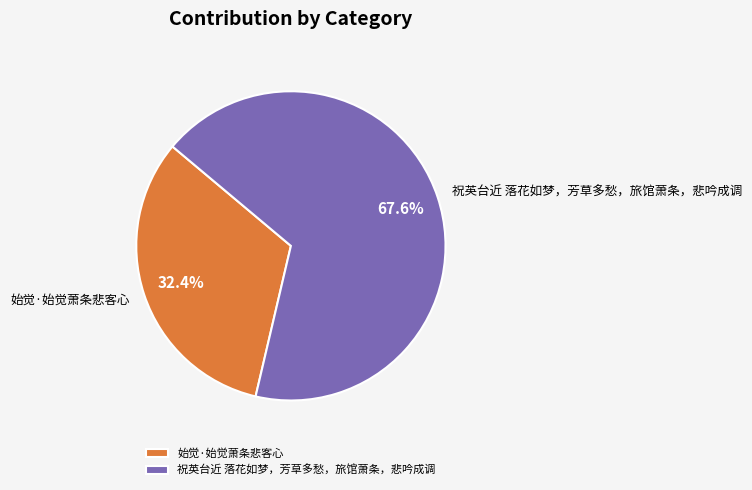

Which category has the smallest portion of the pie?

始觉·始觉萧条悲客心